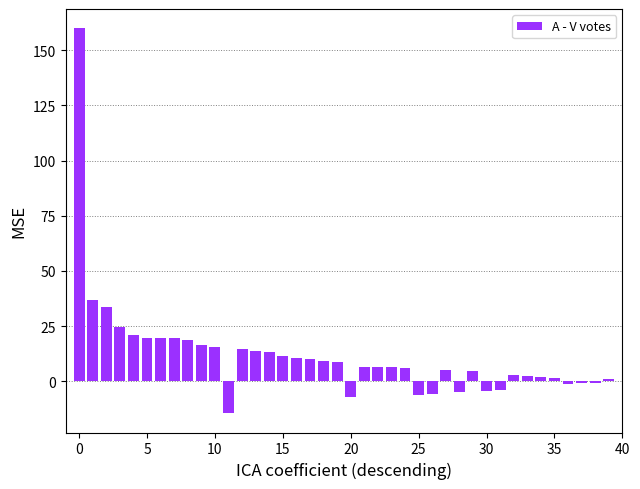

What is the average value?

11.8